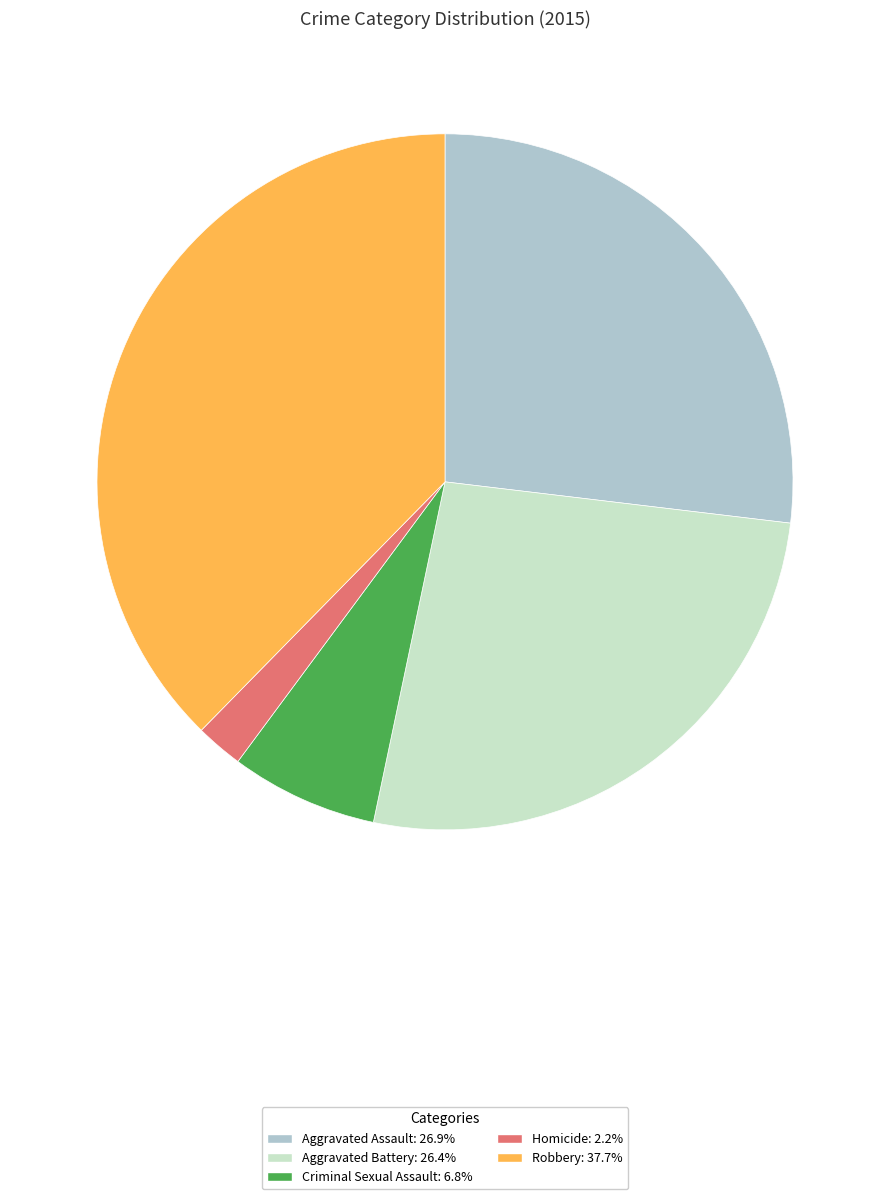

Is the sum of Criminal Sexual Assault: 6.8% and Aggravated Assault: 26.9% greater than half?

No